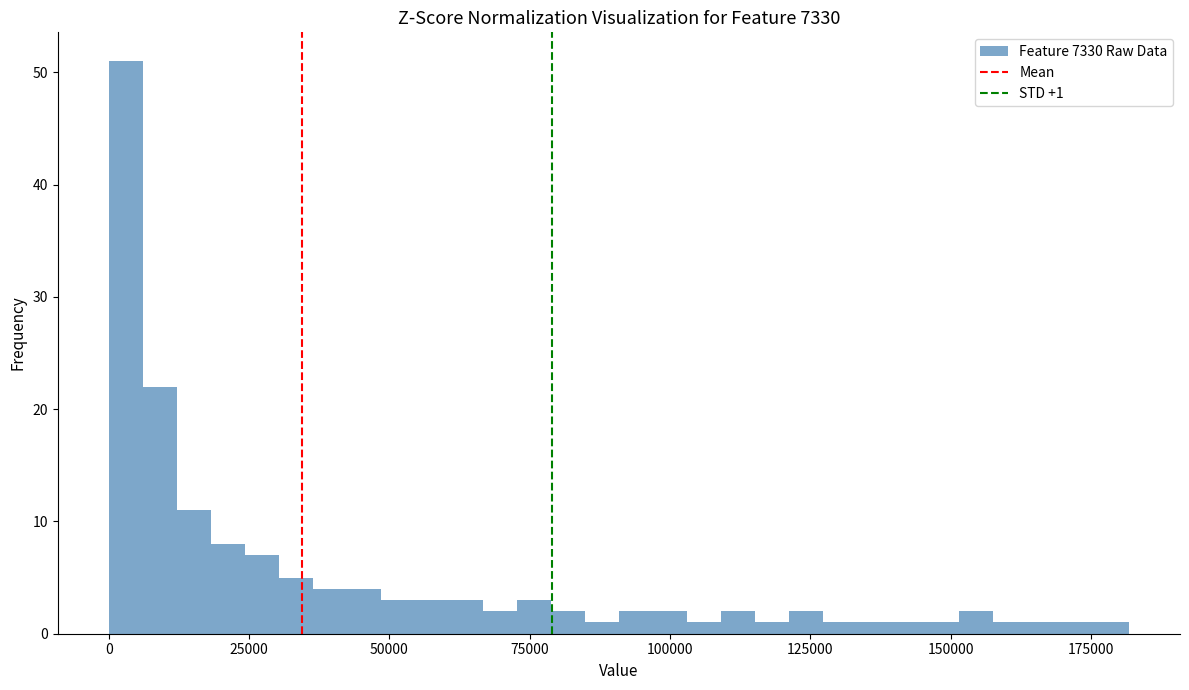

Read against the x-axis, roughly where is the centre of the tallest bar?

5000